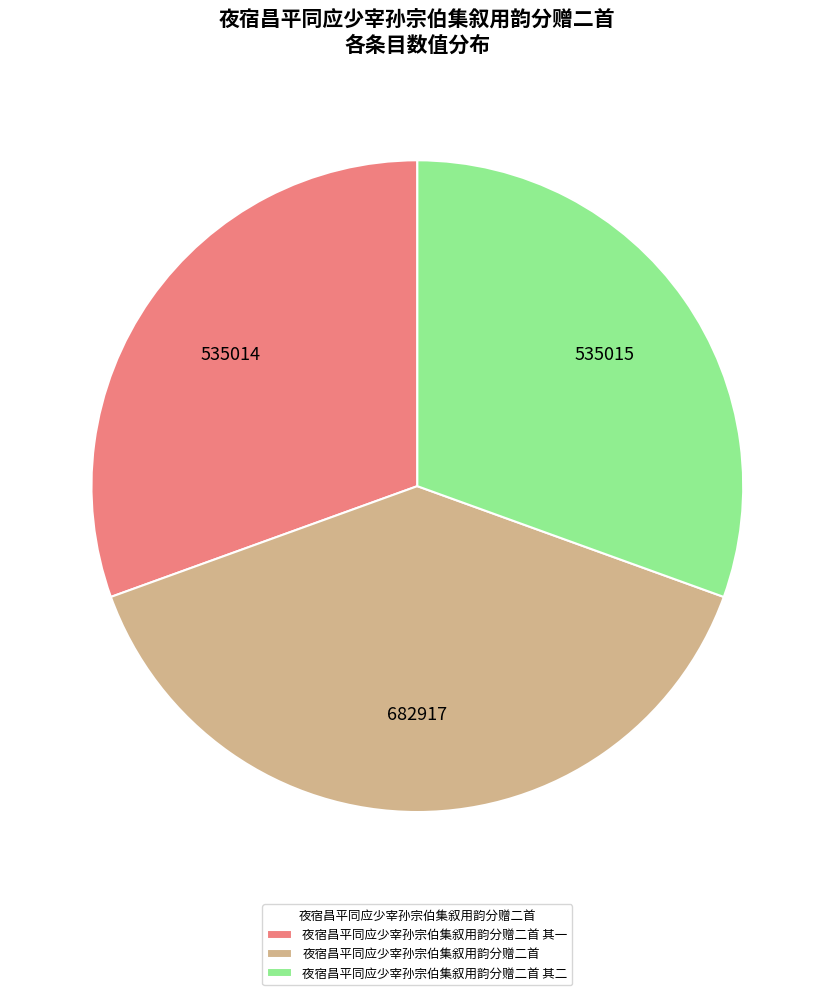

Which slice is the largest?

夜宿昌平同应少宰孙宗伯集叙用韵分赠二首